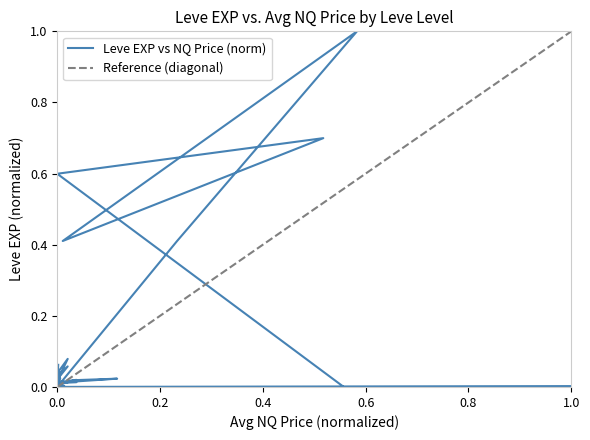

True or false: there are more than 0 points higher than both neighbors.

True